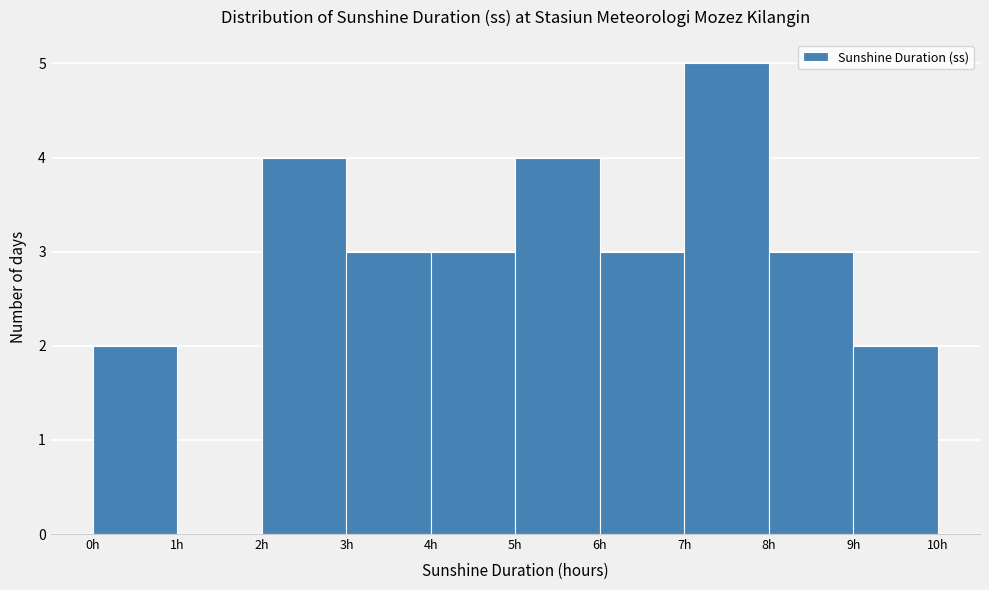

Reading left to right, transcribe this chart: for each bar, give the range it covers on the x-axis and its height. The values are not printed on the chart, so give them approximately, as read against the axis.

0 to 1: 2
1 to 2: 0
2 to 3: 4
3 to 4: 3
4 to 5: 3
5 to 6: 4
6 to 7: 3
7 to 8: 5
8 to 9: 3
9 to 10: 2